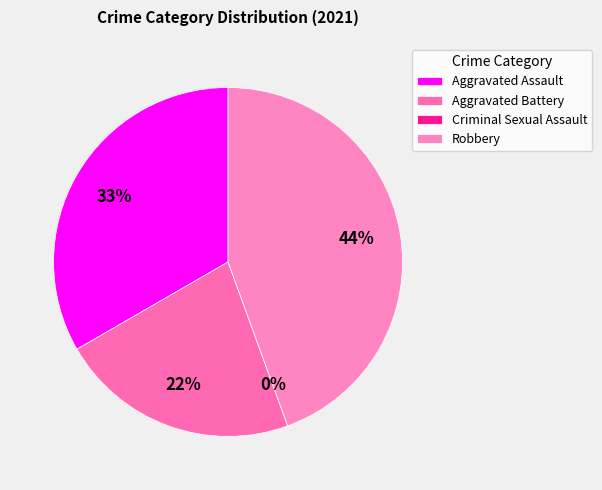

What is the change in value from Aggravated Assault to Aggravated Battery?

-1